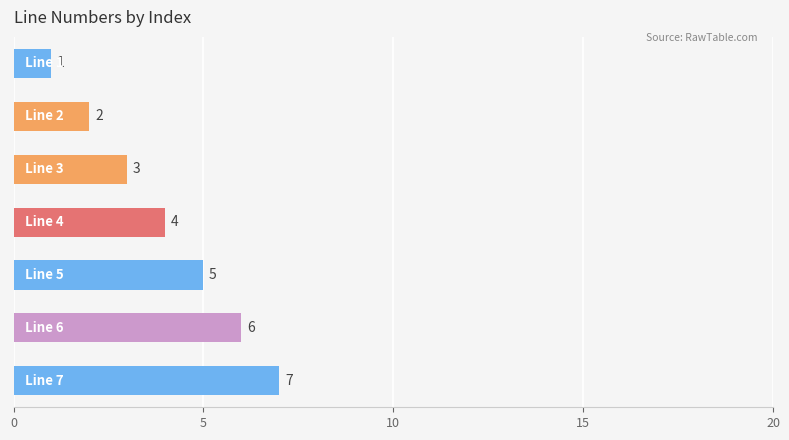

What is the greatest value displayed?

7